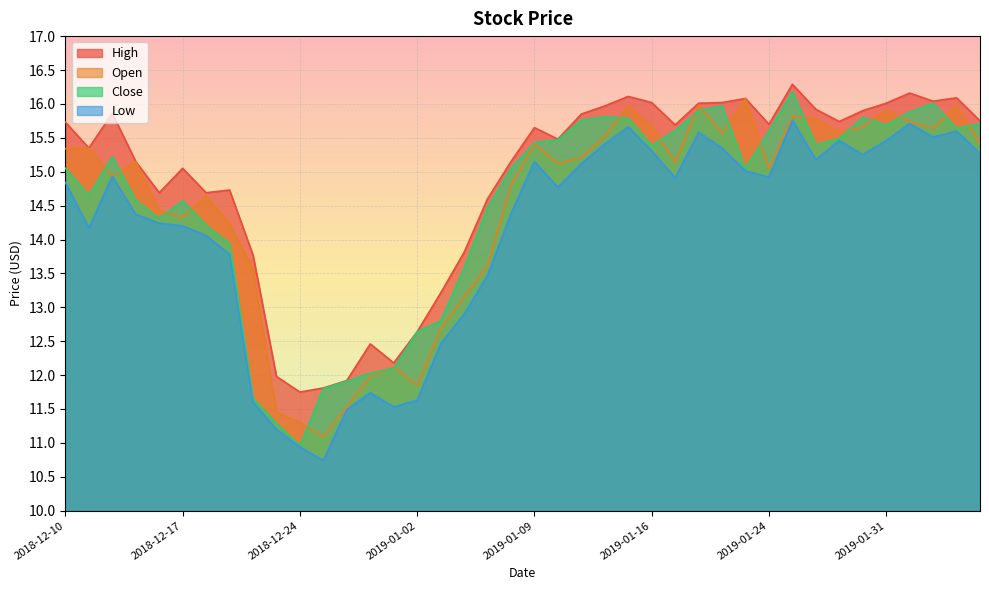

Count the number of data series in this chart.

4